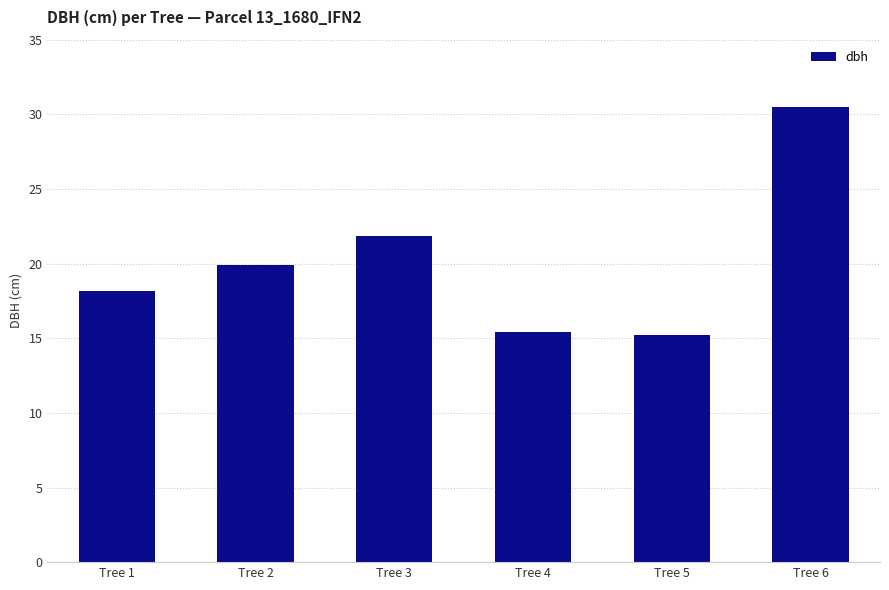

What is the difference between the second highest and minimum values?

6.6